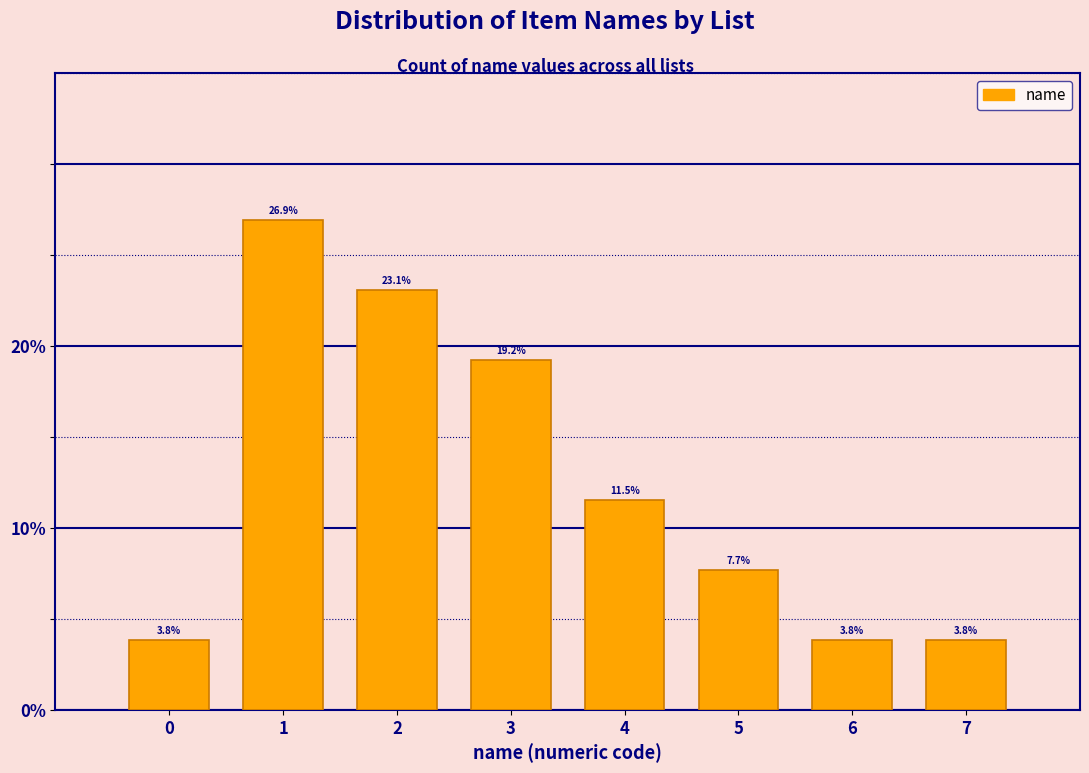

Does the chart contain any negative values?

No